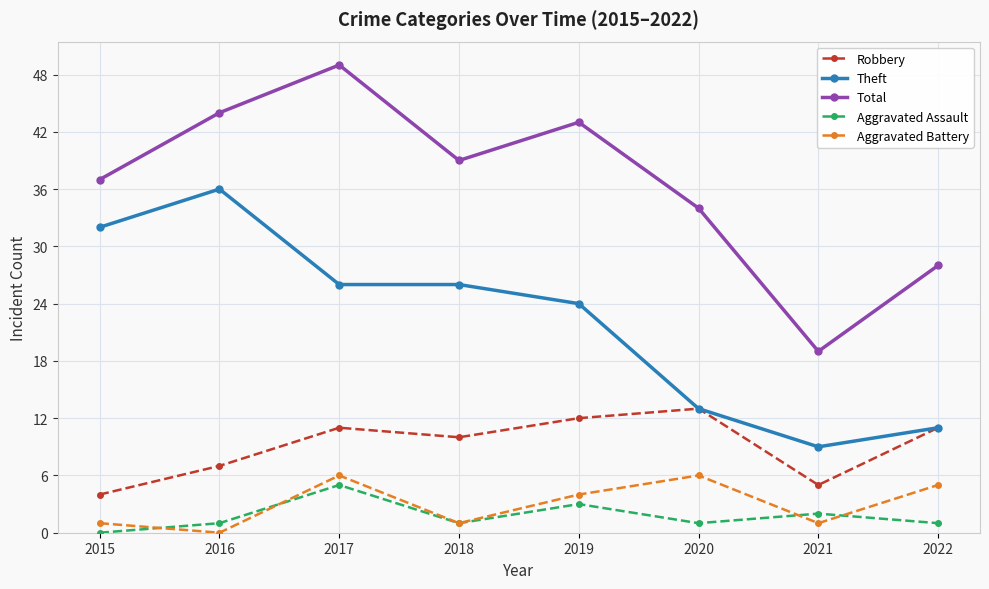

The Aggravated Assault series shows 1 at 2020. True or false?

True